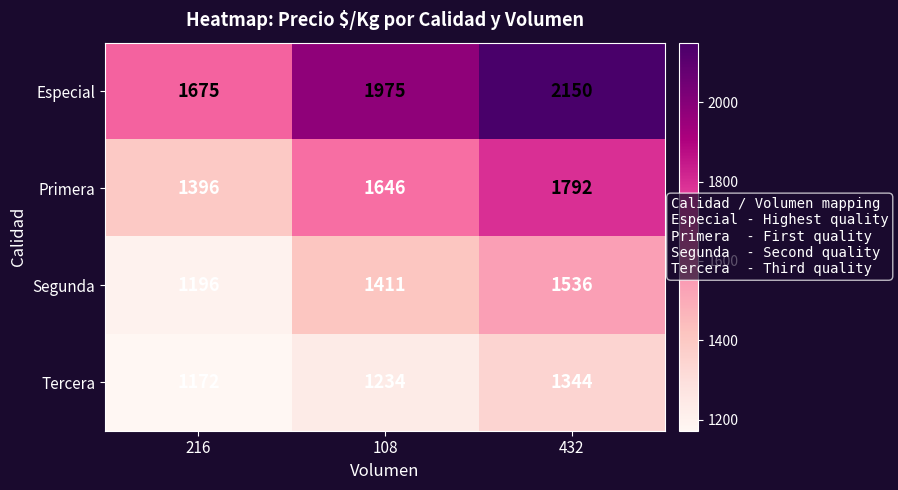

What is the spread (max minus min) of values at 432?

806